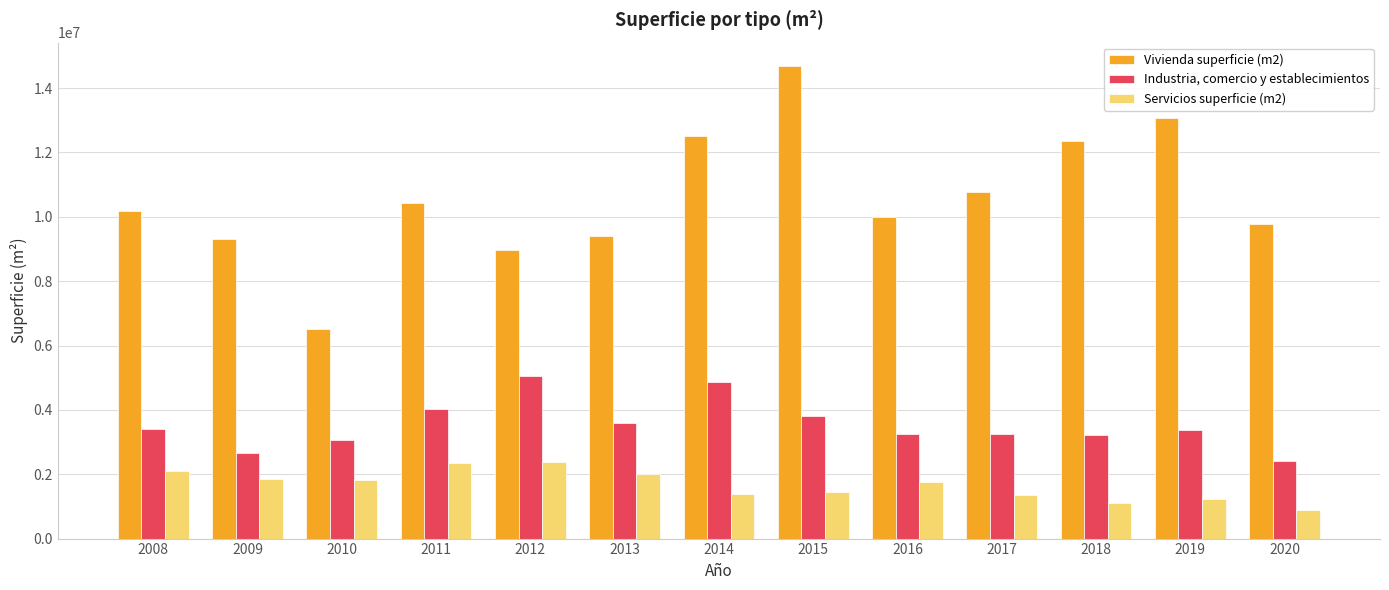

Which series changed the most between 2009 and 2014?

Vivienda superficie (m2)